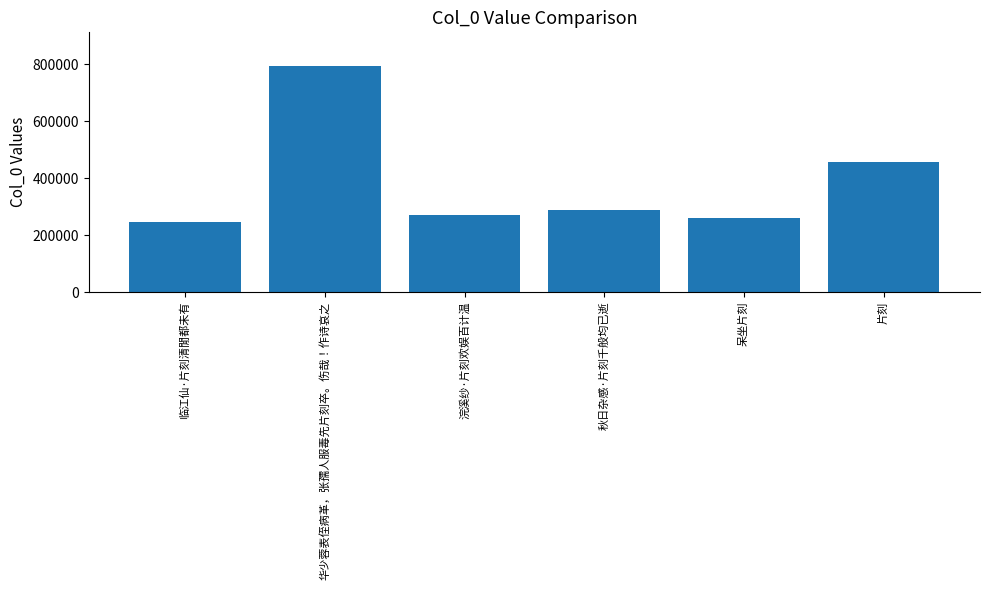

What is the change in value from 华少蓉表侄病革，张孺人服毒先片刻卒。伤哉！作诗哀之 to 秋日杂感·片刻千般均已逝?

-504915